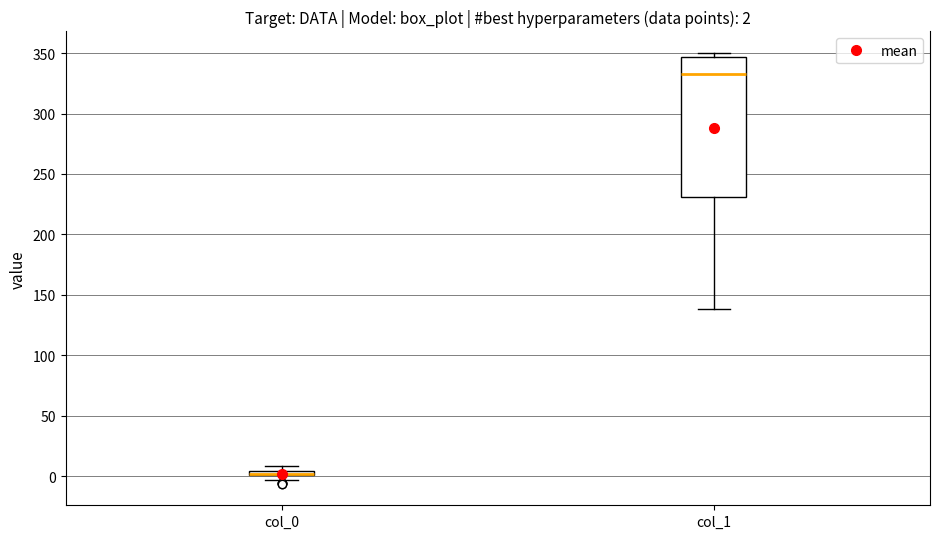

Comparing the boxes themselves (not the whiskers), which one is the tallest?

col_1